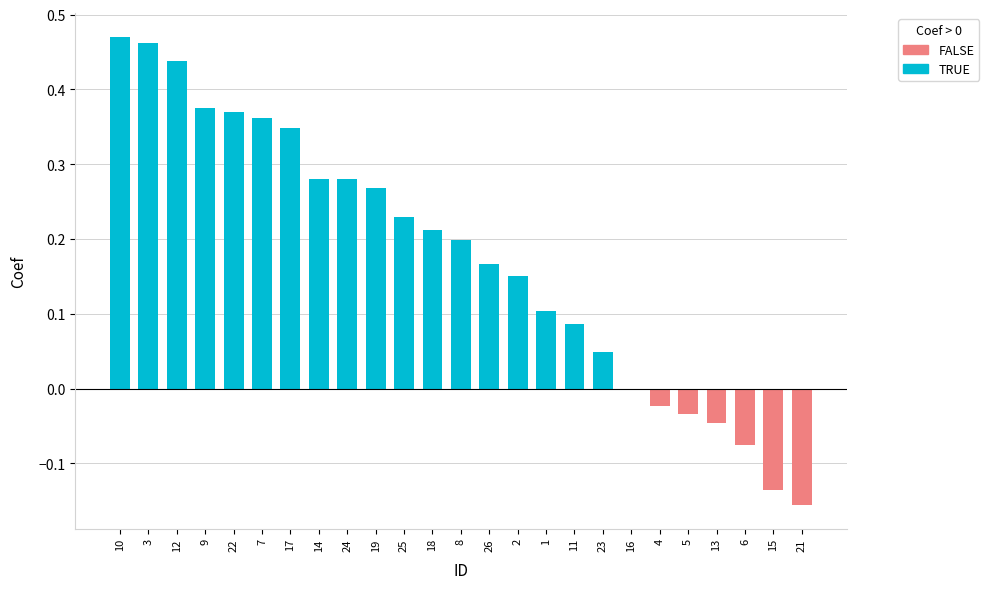

Is it true that the value at 13 is -0.0?

True